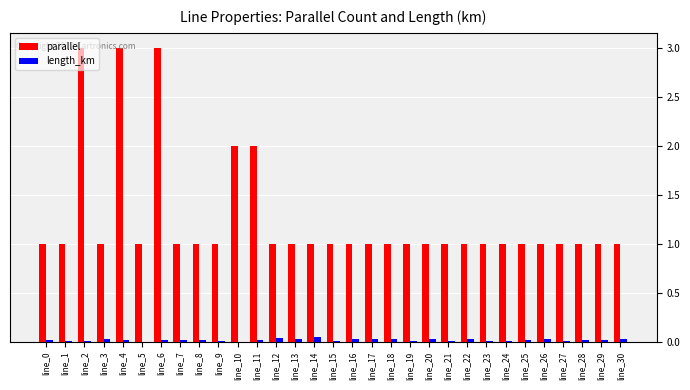

What is the sum of all parallel values?

39.0